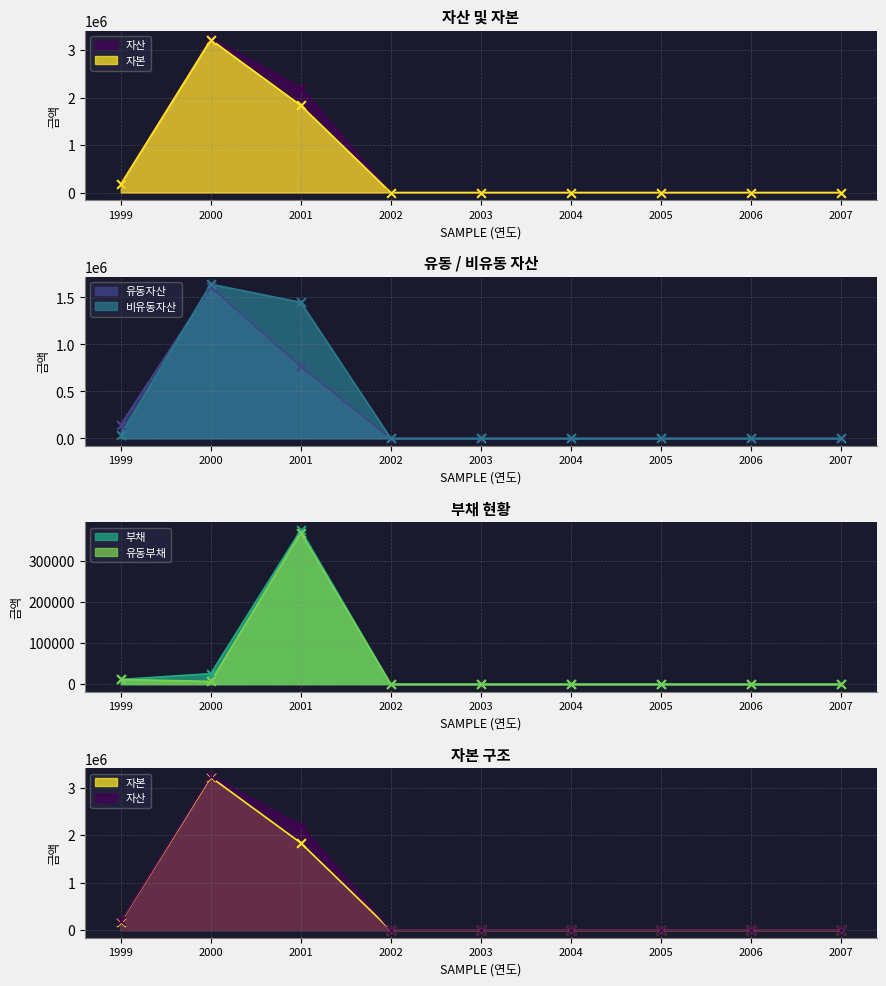

Which series reaches the minimum Y coordinate?

자산